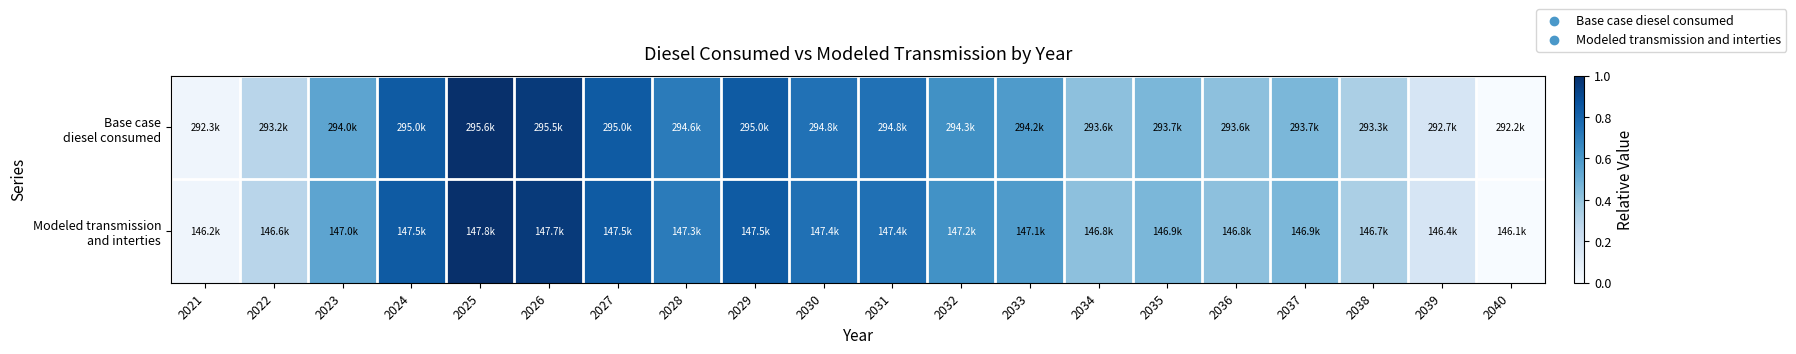

How many distinct data groups are displayed?

2